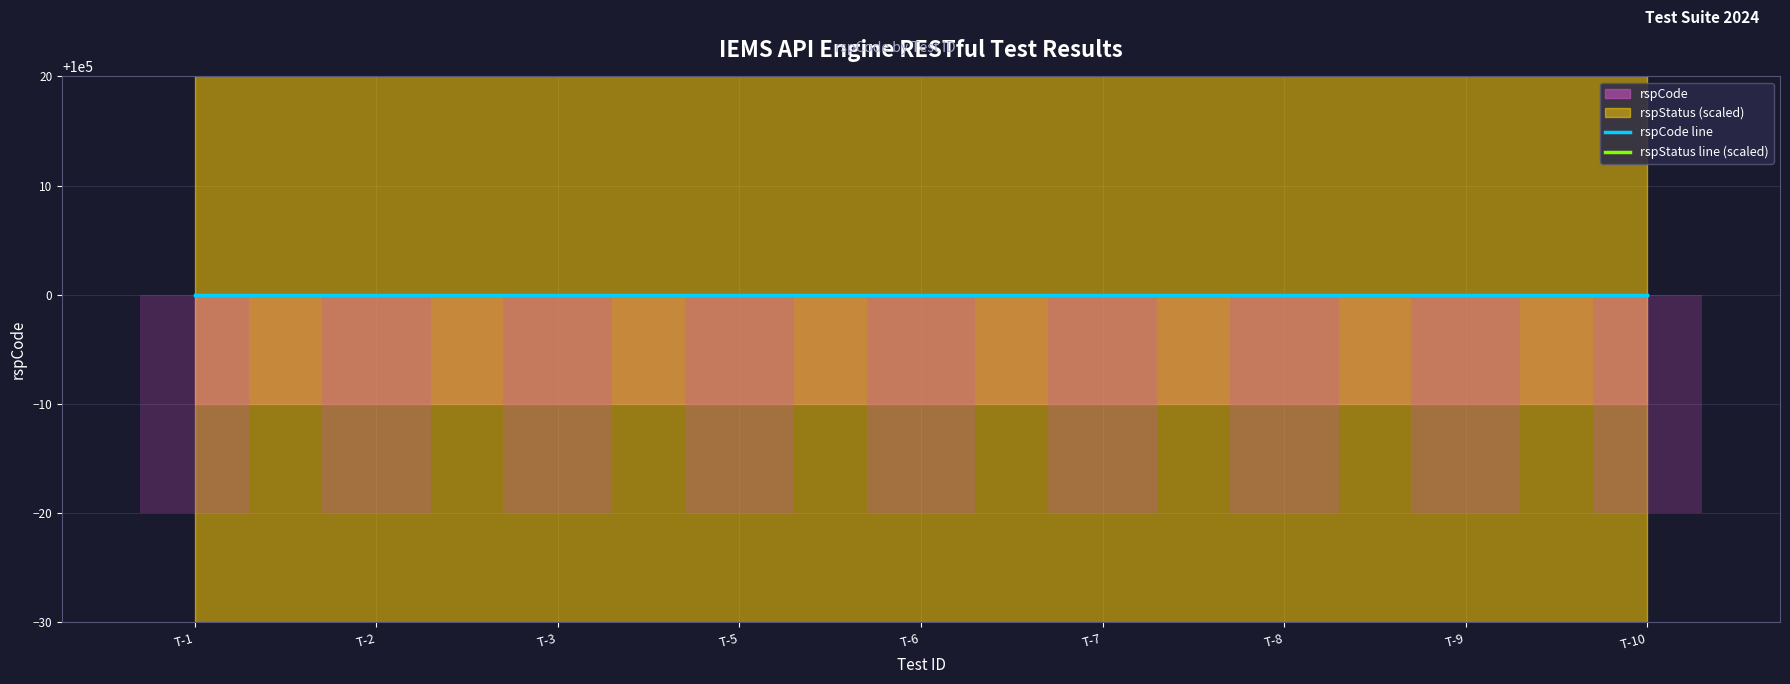

Where is rspStatus line (scaled) nearest to the value 199800?

T-1